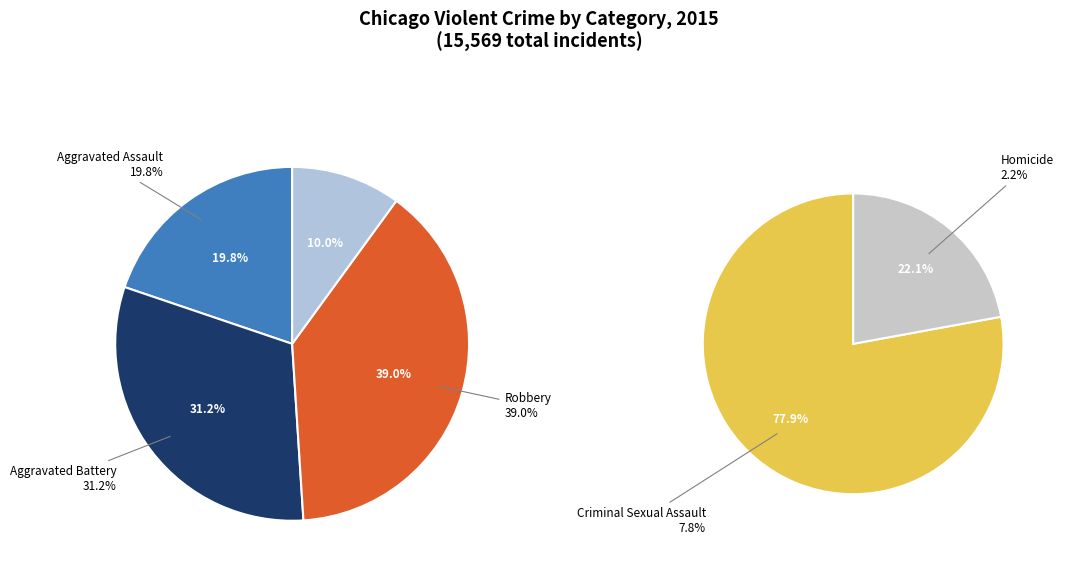

To the nearest percent, what is the average slice percentage?

20%